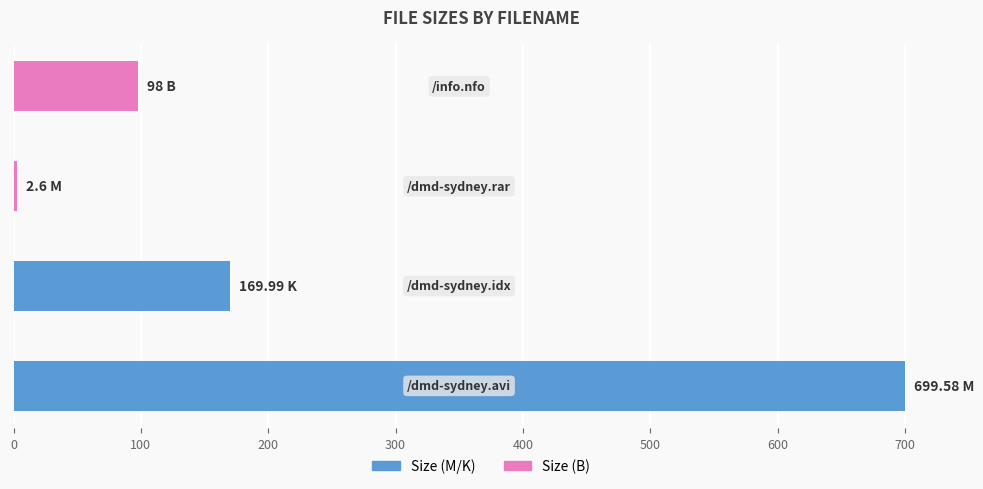

What is the difference between the maximum and second lowest values?

601.6